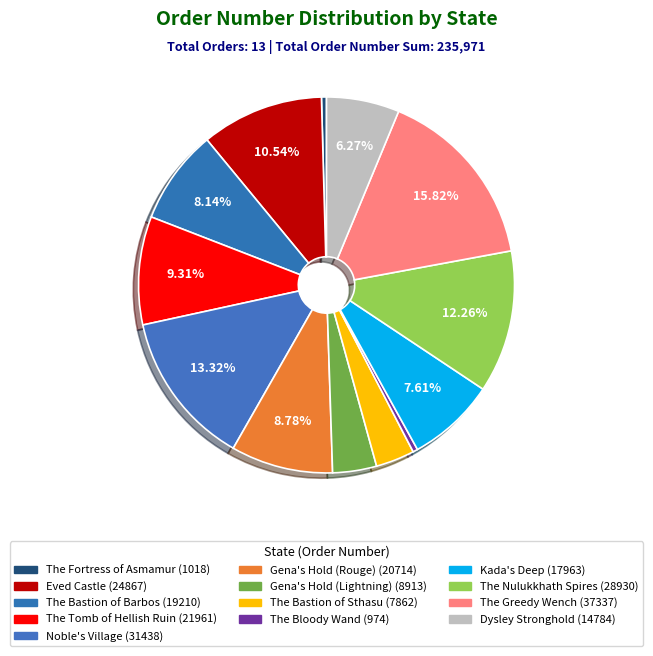

How many segments does this pie chart have?

13